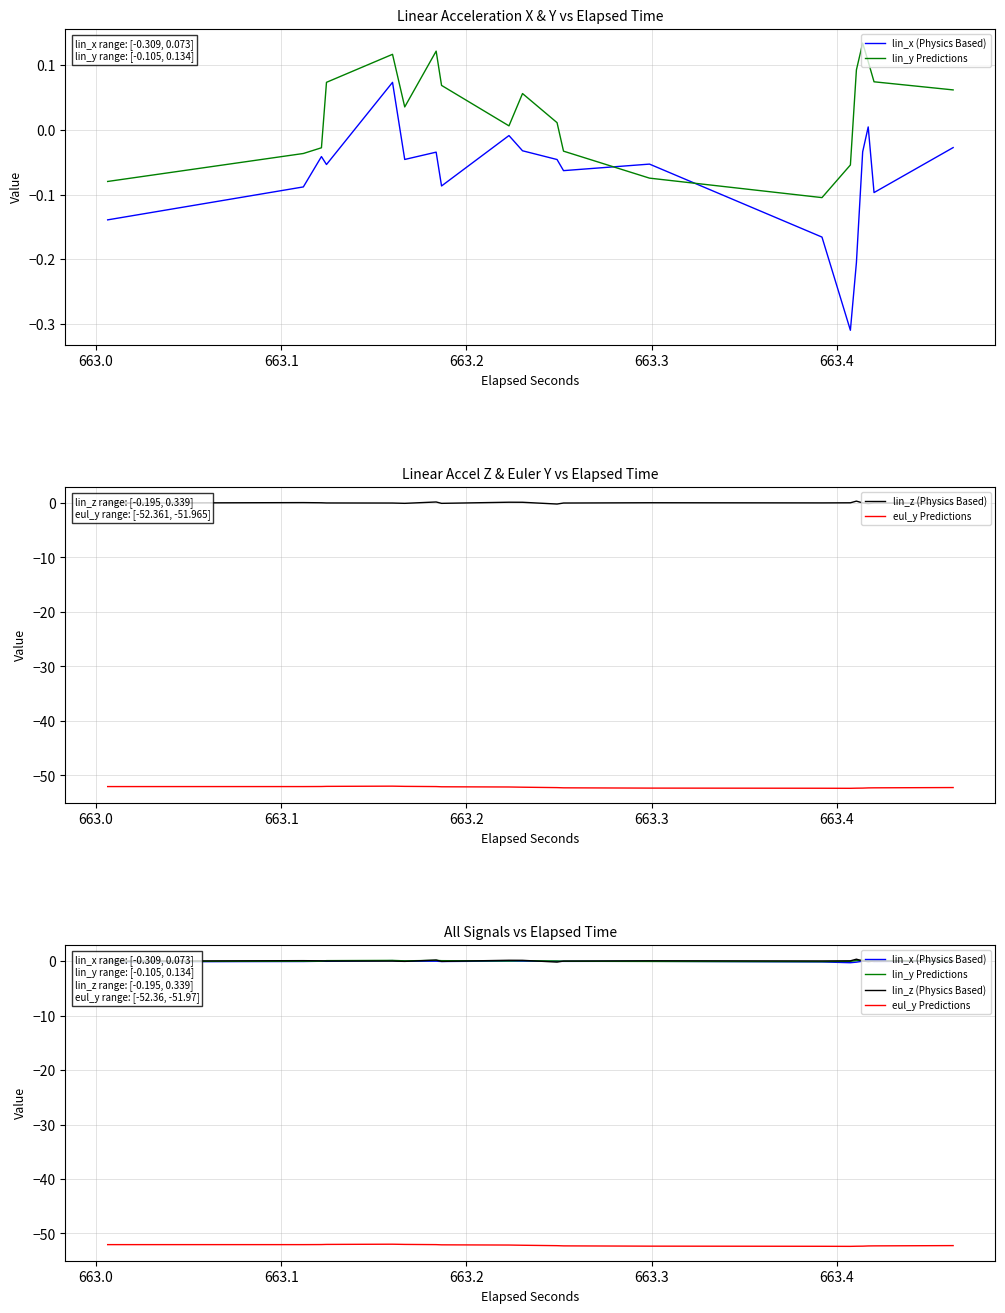

Which series has the largest total across all categories?

lin_y Predictions